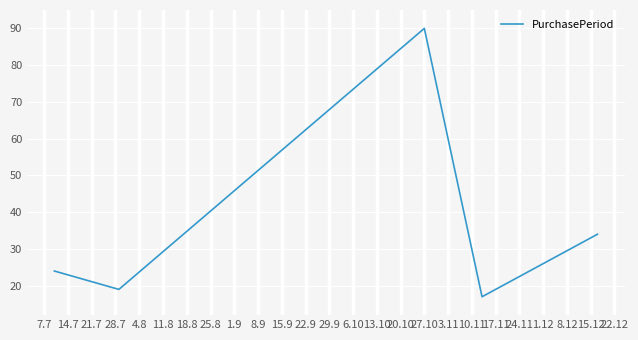

What is the sum of all values?

184